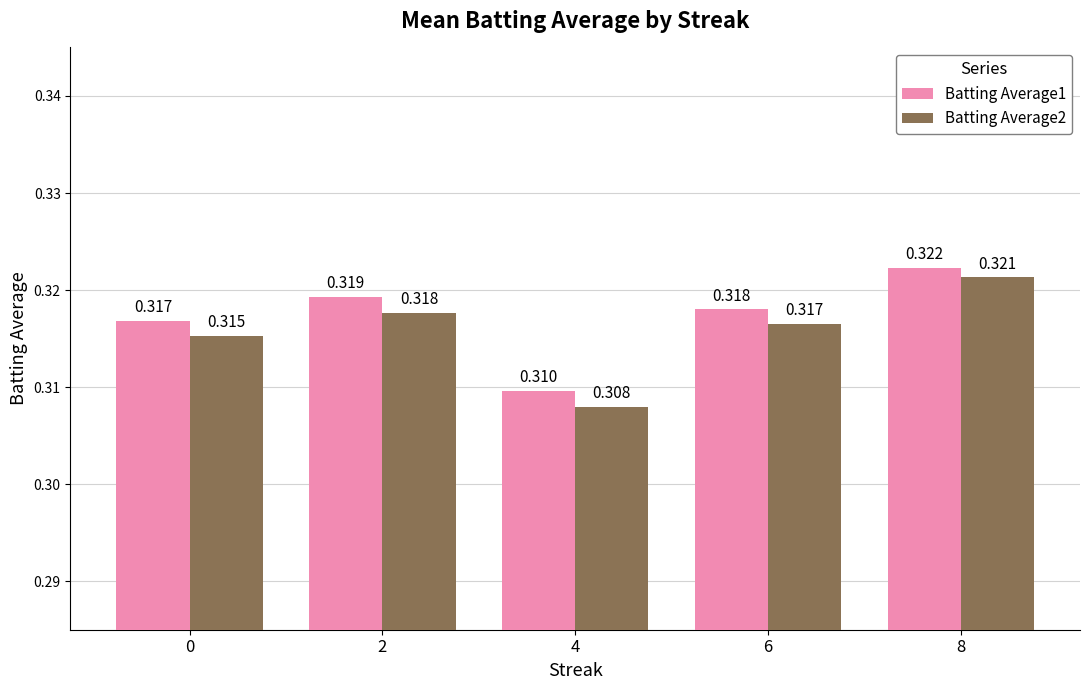

Rank the series by their maximum value, from lowest to highest.

Batting Average2, Batting Average1